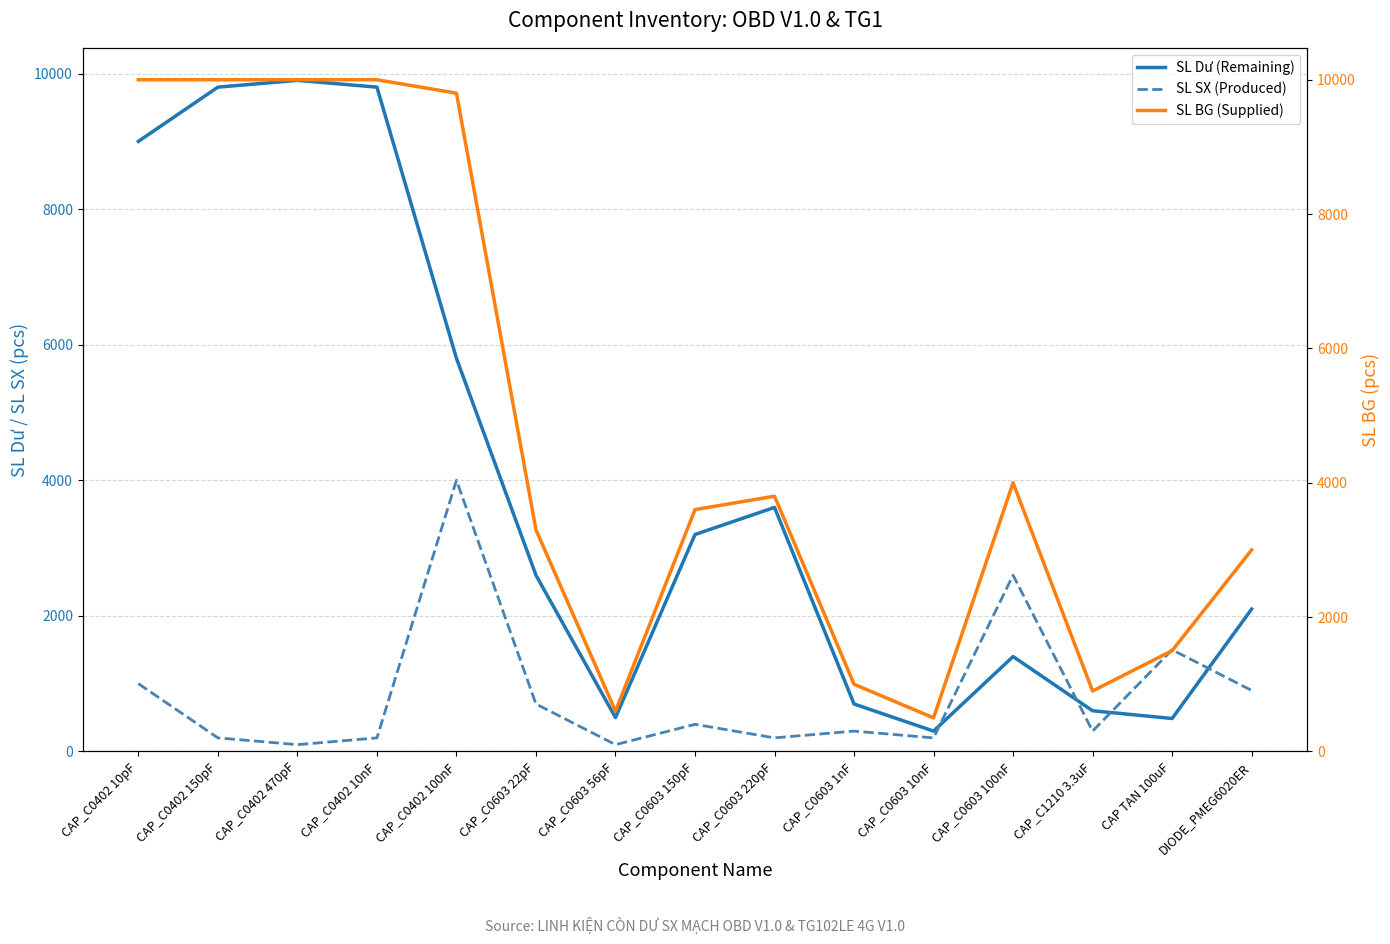

Rank the series by their average value, from highest to lowest.

SL BG (Supplied), SL Dư (Remaining), SL SX (Produced)